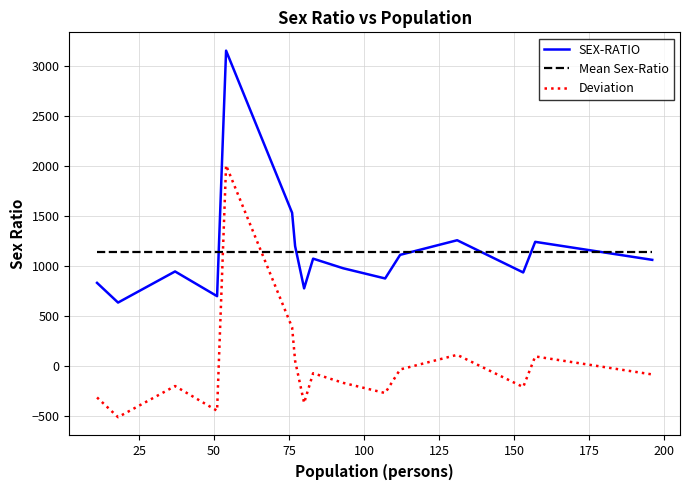

How many lines are shown in the chart?

3